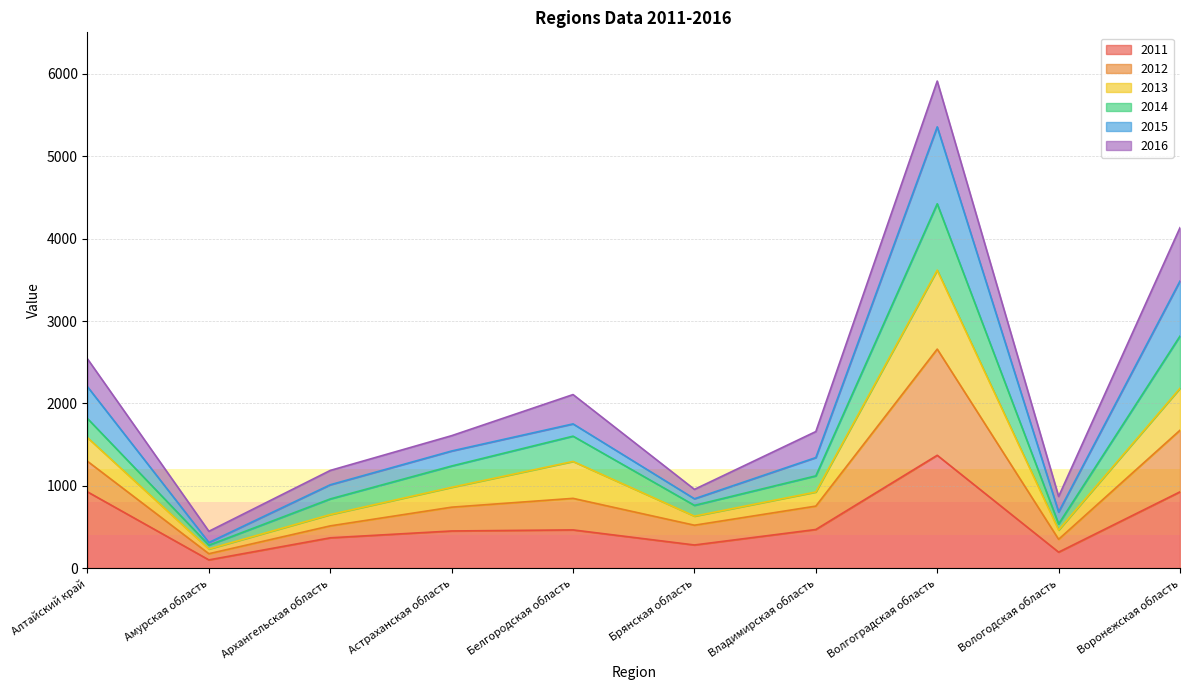

In 2011, how many points are higher than both neighbors (excluding endpoints)?

2